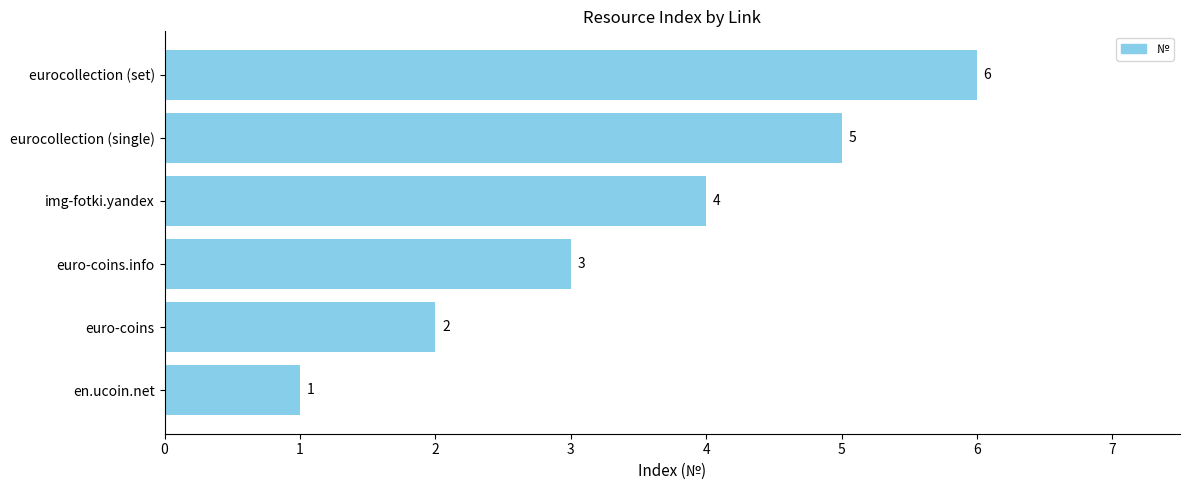

How many bars are there in total?

6